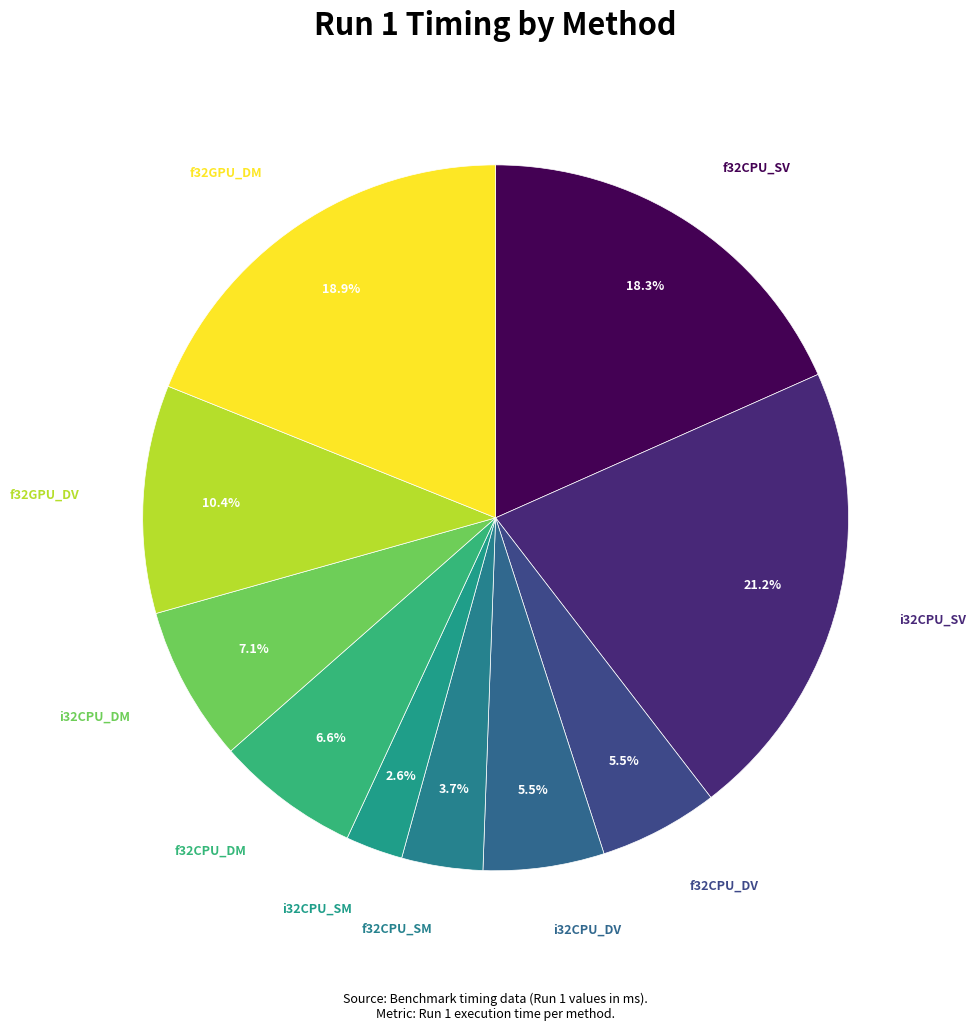

To the nearest percent, what is the combined percentage of f32CPU_DV and f32GPU_DM?

24%